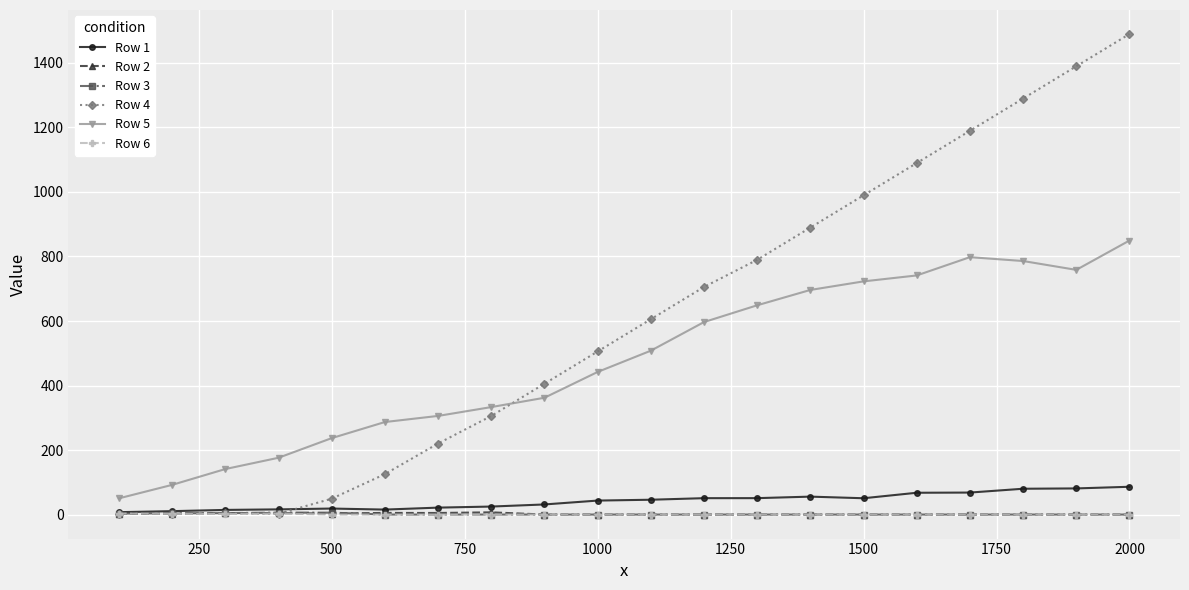

Which series has the largest range (max minus min)?

Row 4